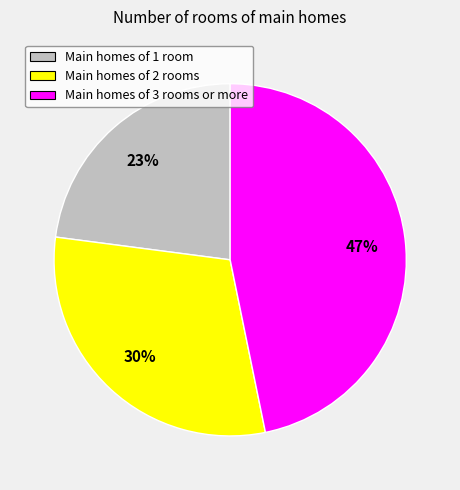

To the nearest percent, what is the difference between the largest and smallest slice percentages?

24%